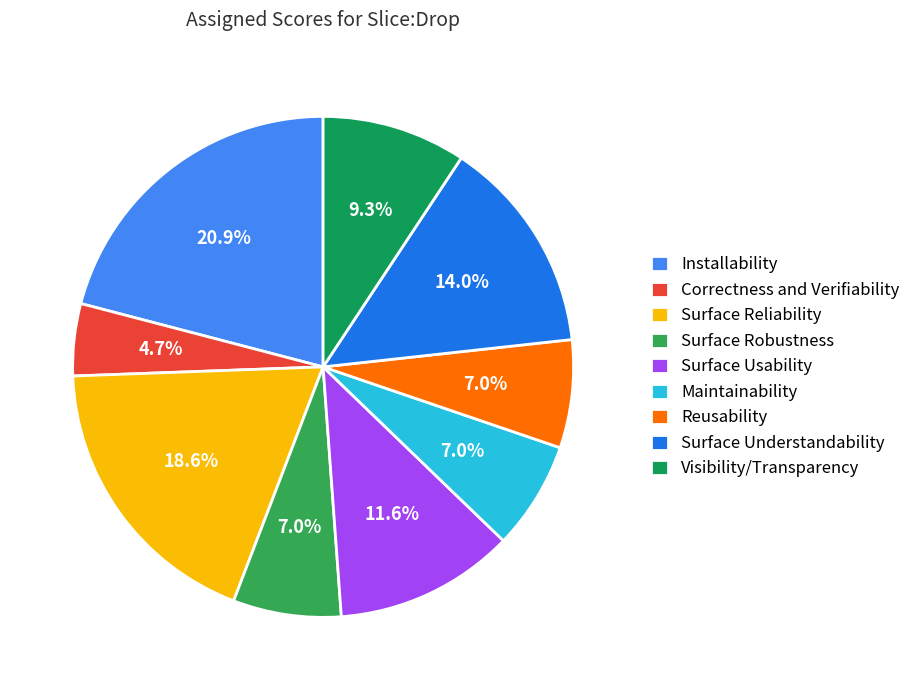

To the nearest percent, what is the average slice percentage?

11%